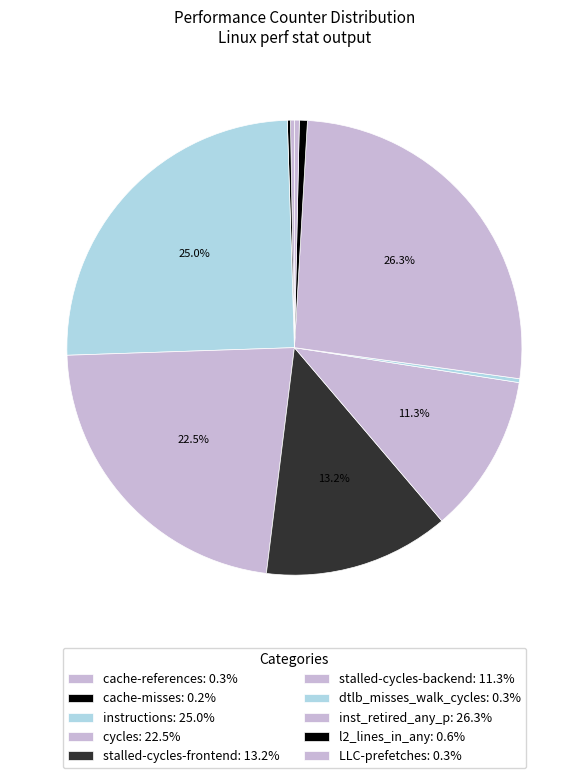

What is the smallest slice in the pie chart?

cache-misses